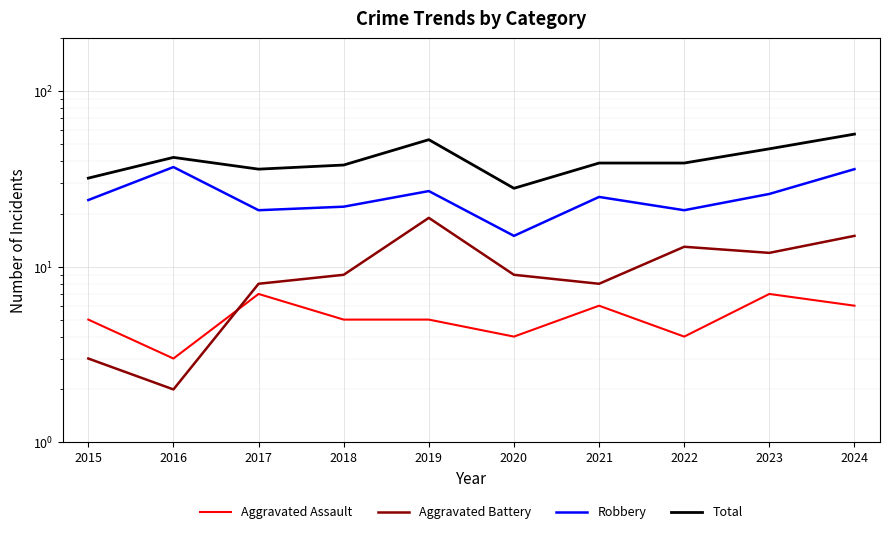

At which label does Total first exceed 39?

2016